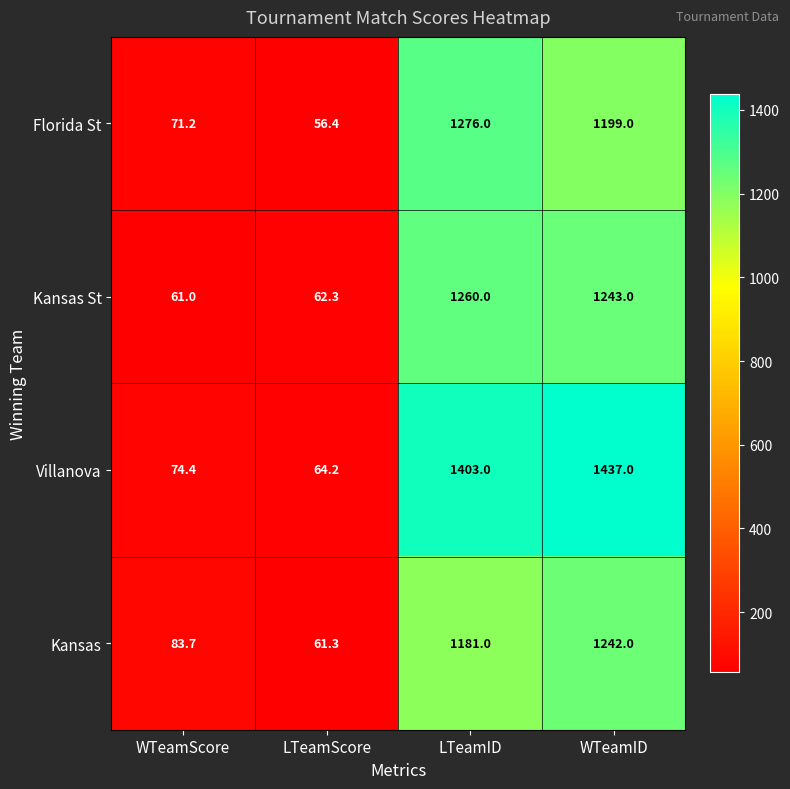

What is the spread (max minus min) of values at WTeamID?

238.0